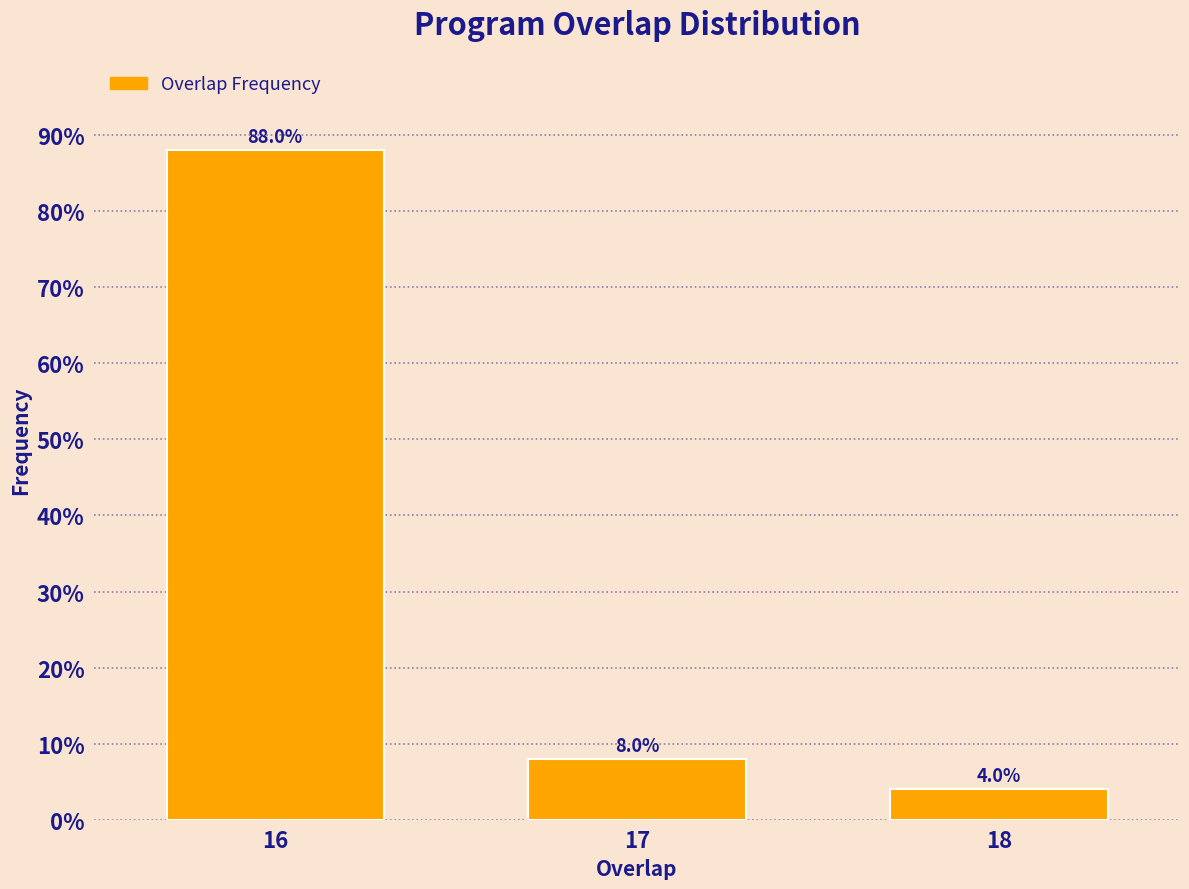

Reading left to right, extract all data points from this chart.

16=88	17=8	18=4